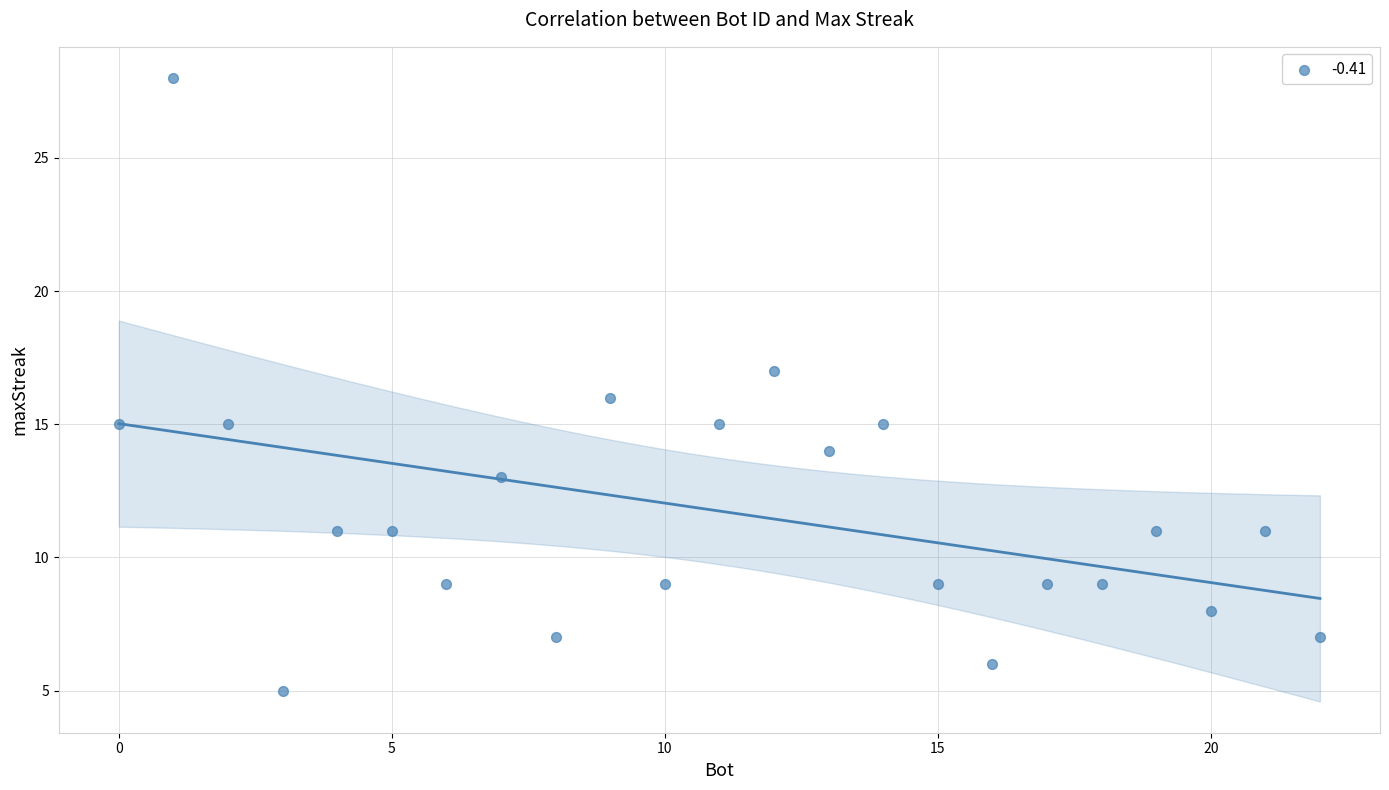

What is the range of X values (max minus min)?

22